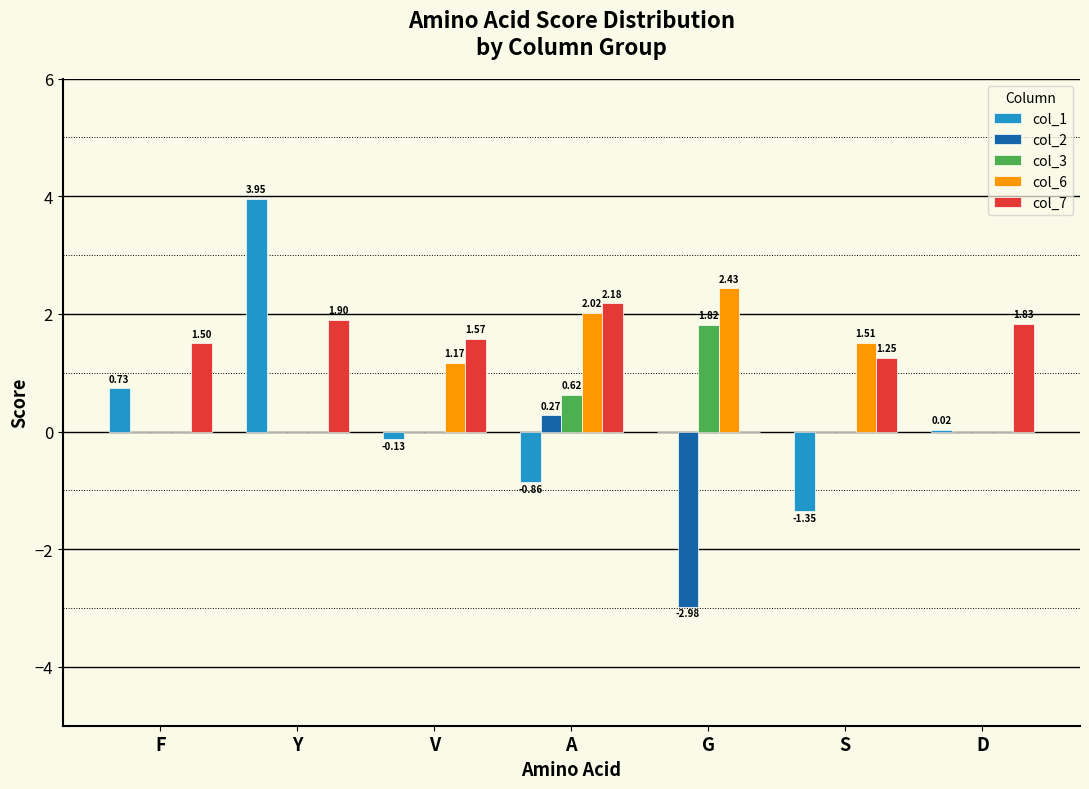

The col_6 series shows 2.6 at S. True or false?

False